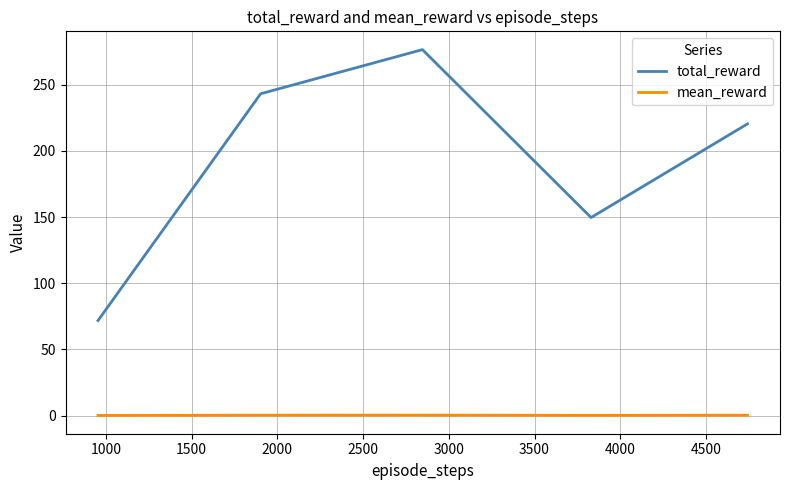

What is the difference between the maximum and second lowest values in the total_reward series?

126.9